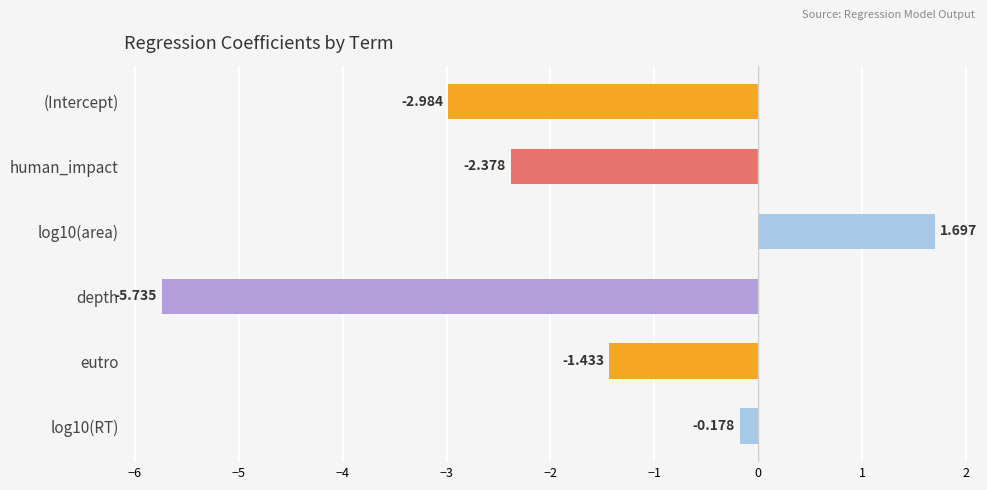

Between human_impact and depth, which is larger?

human_impact